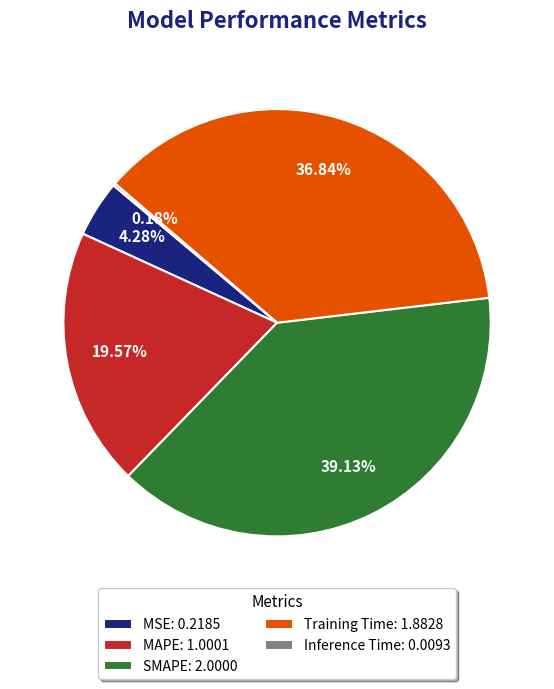

Is there any slice that represents more than half of the pie?

No